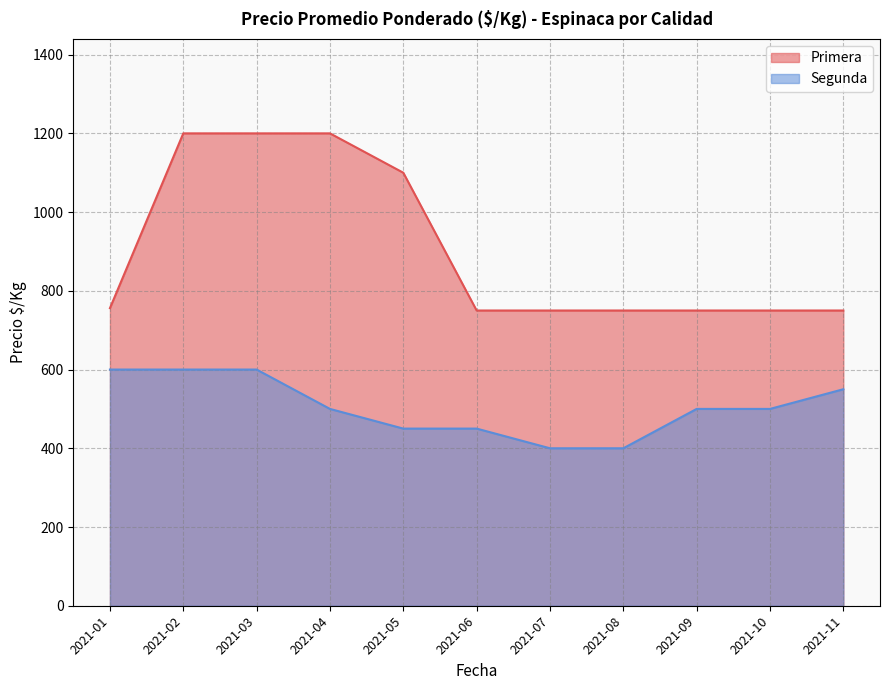

What is the greatest value displayed?

1200